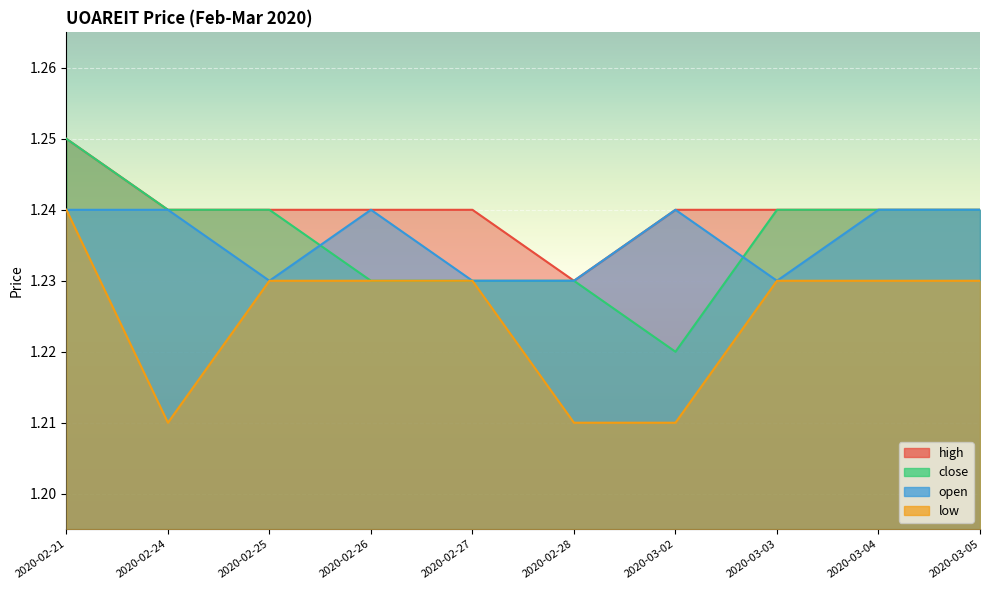

What is the value of the high point at the 9th from the left?

1.2